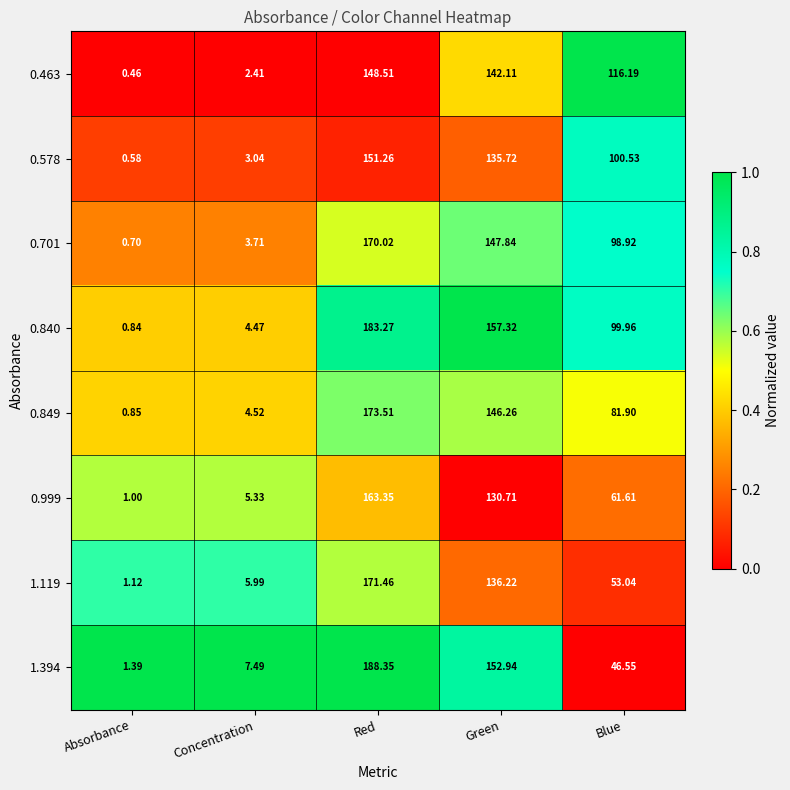

At which category does the chart reach its minimum across all series?

Absorbance